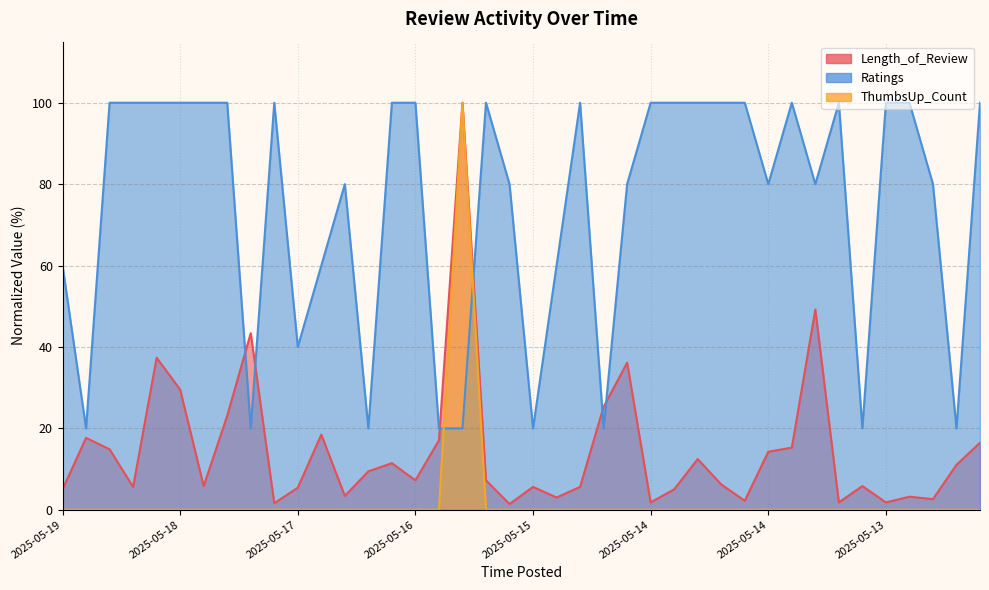

What is the approximate value of Length_of_Review at 2025-05-13?

1.8